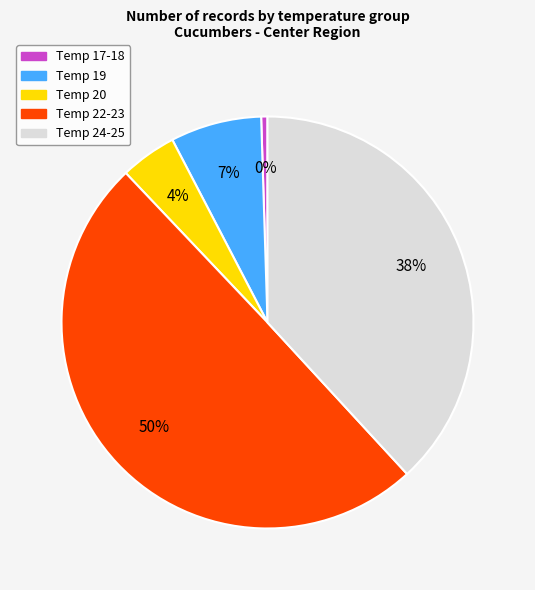

To the nearest percent, what is the average slice percentage?

20%